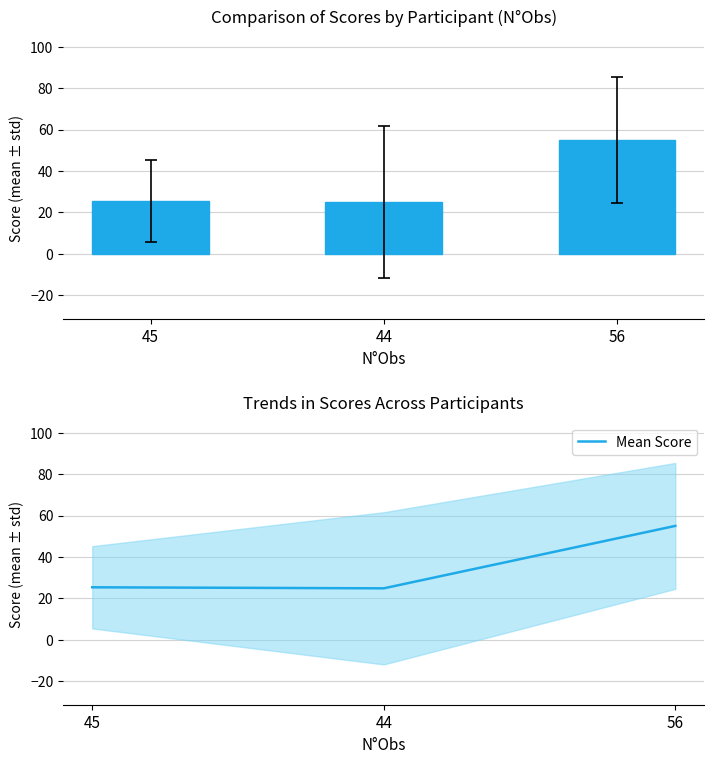

List the labels in order of value, largest first.

56, 45, 44